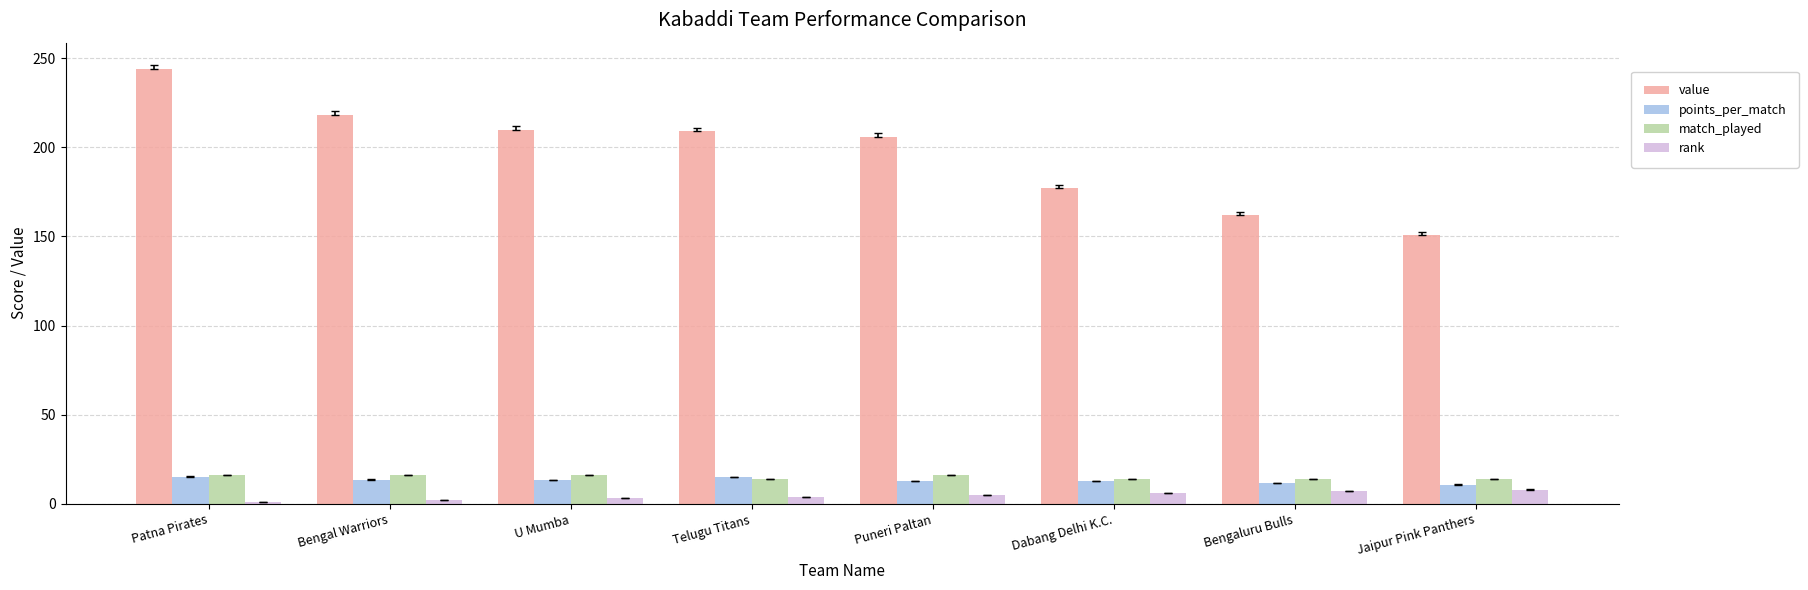

What is the maximum value shown in the chart?

244.0